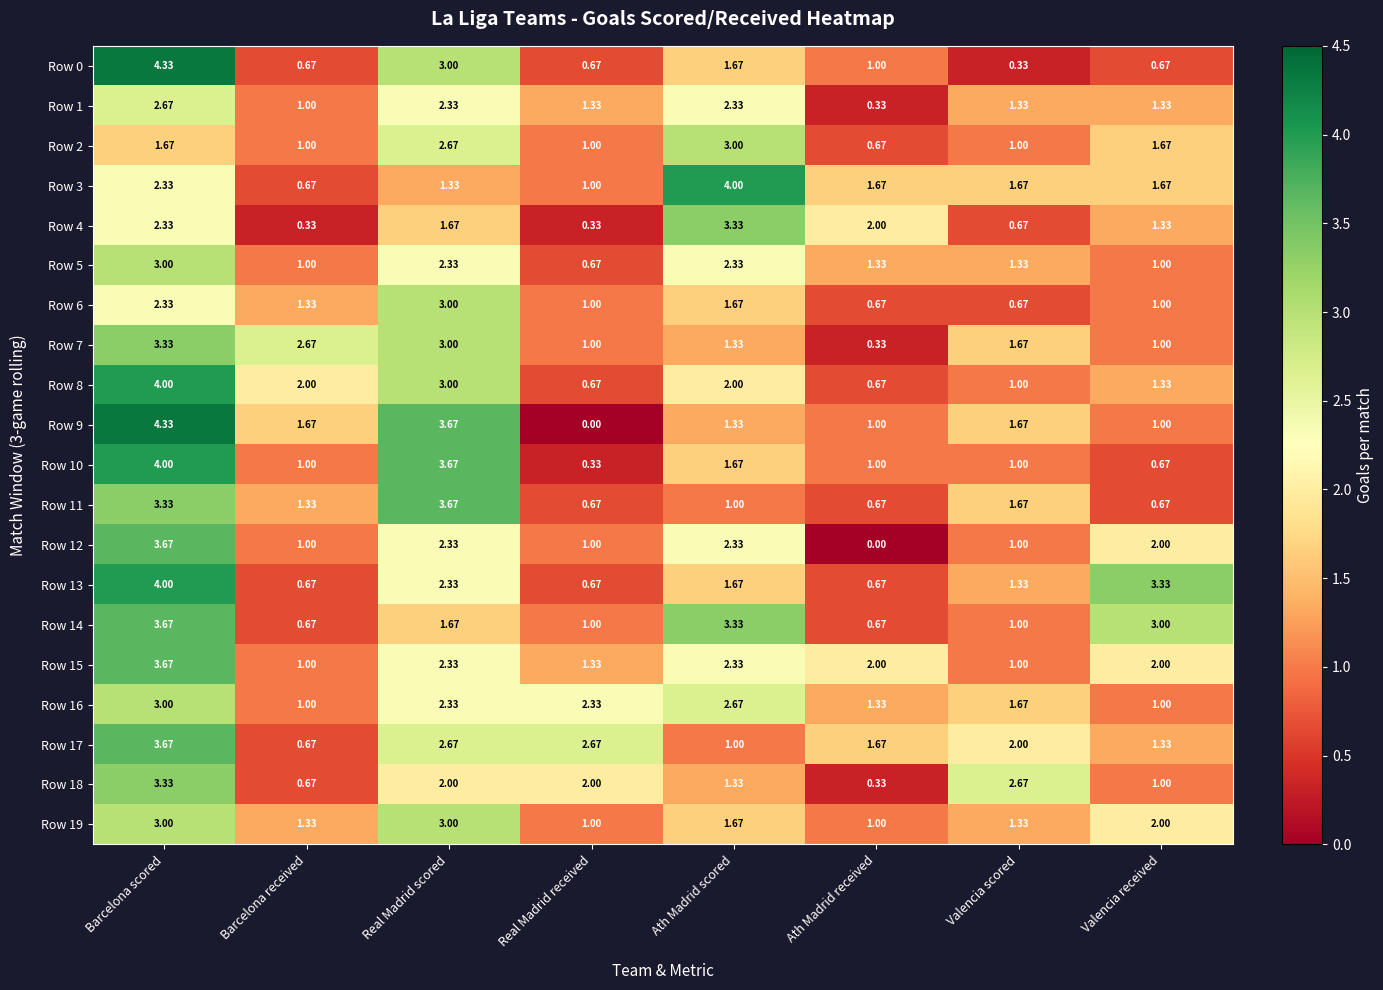

At which label does Row 11 first exceed 1?

Barcelona scored